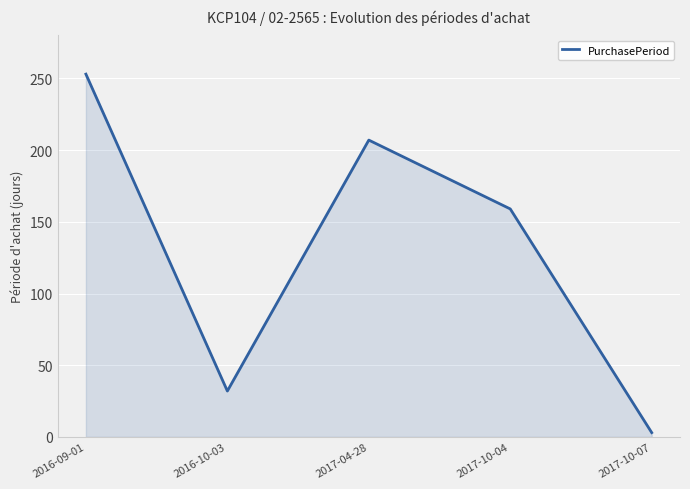

Rank the categories by value from highest to lowest.

2016-09-01, 2017-04-28, 2017-10-04, 2016-10-03, 2017-10-07